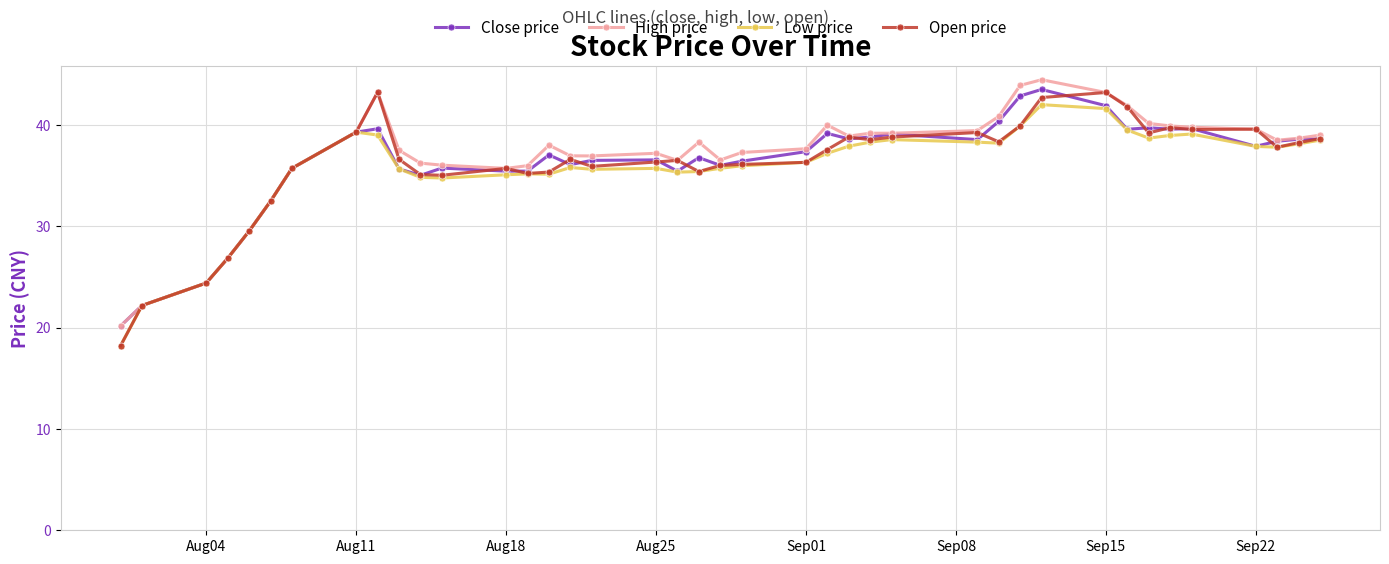

What is the value of the High price point at the 3rd from the left?

24.4